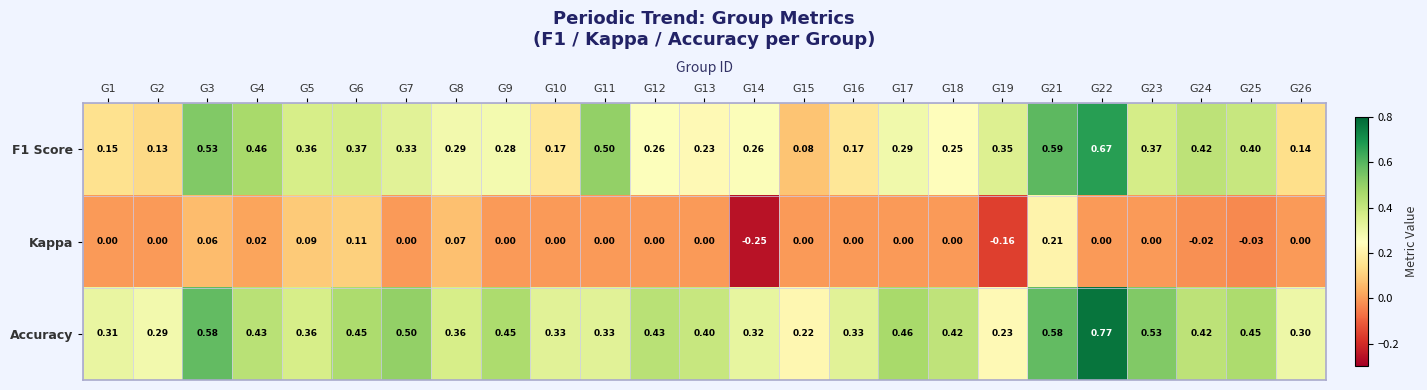

Is the value of F1 Score at G14 greater than the value of Accuracy at G16?

No